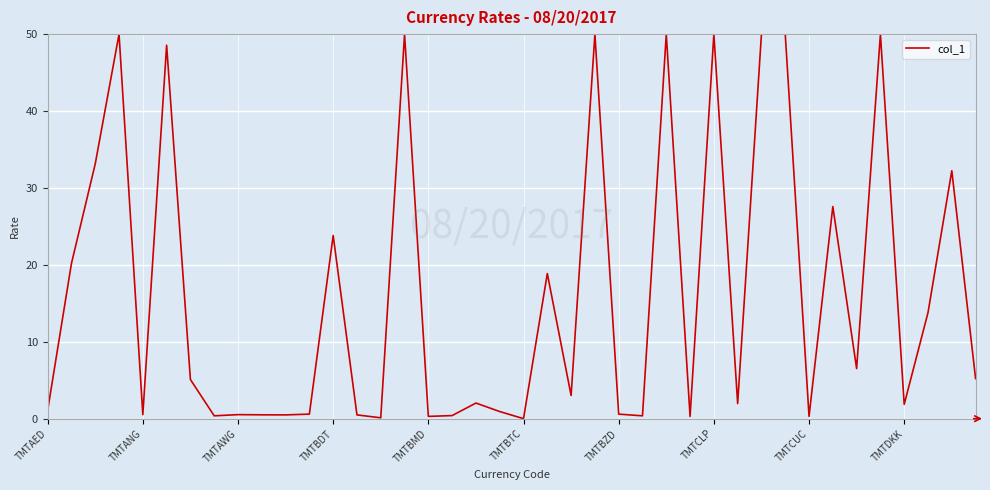

What is the maximum value shown in the chart?

50.0